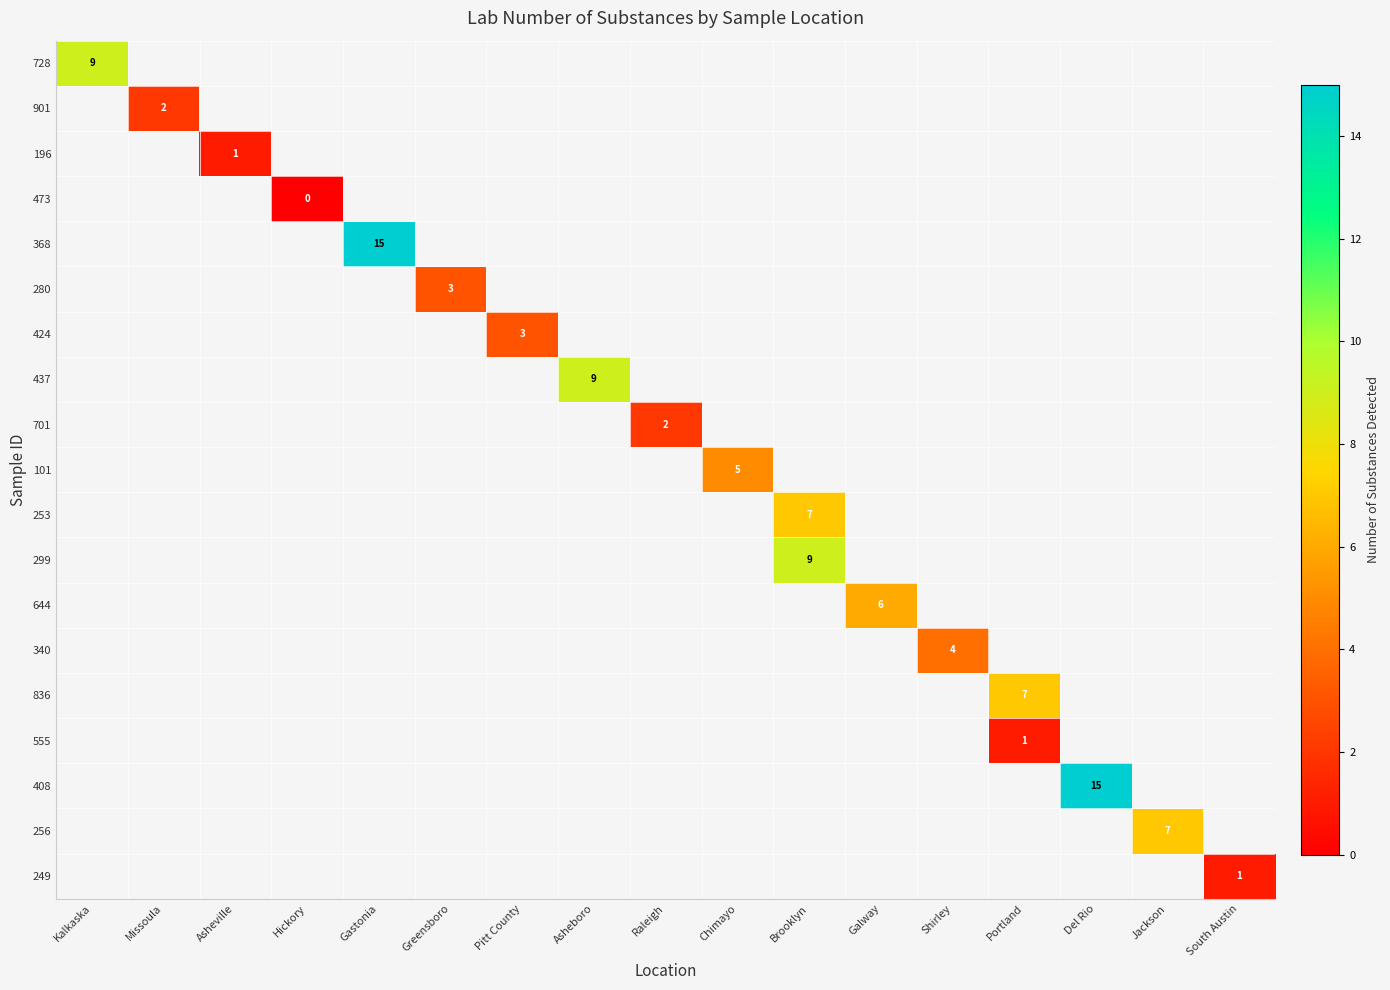

At South Austin, list the series in order from smallest to largest.

728, 901, 196, 473, 368, 280, 424, 437, 701, 101, 253, 299, 644, 340, 836, 555, 408, 256, 249